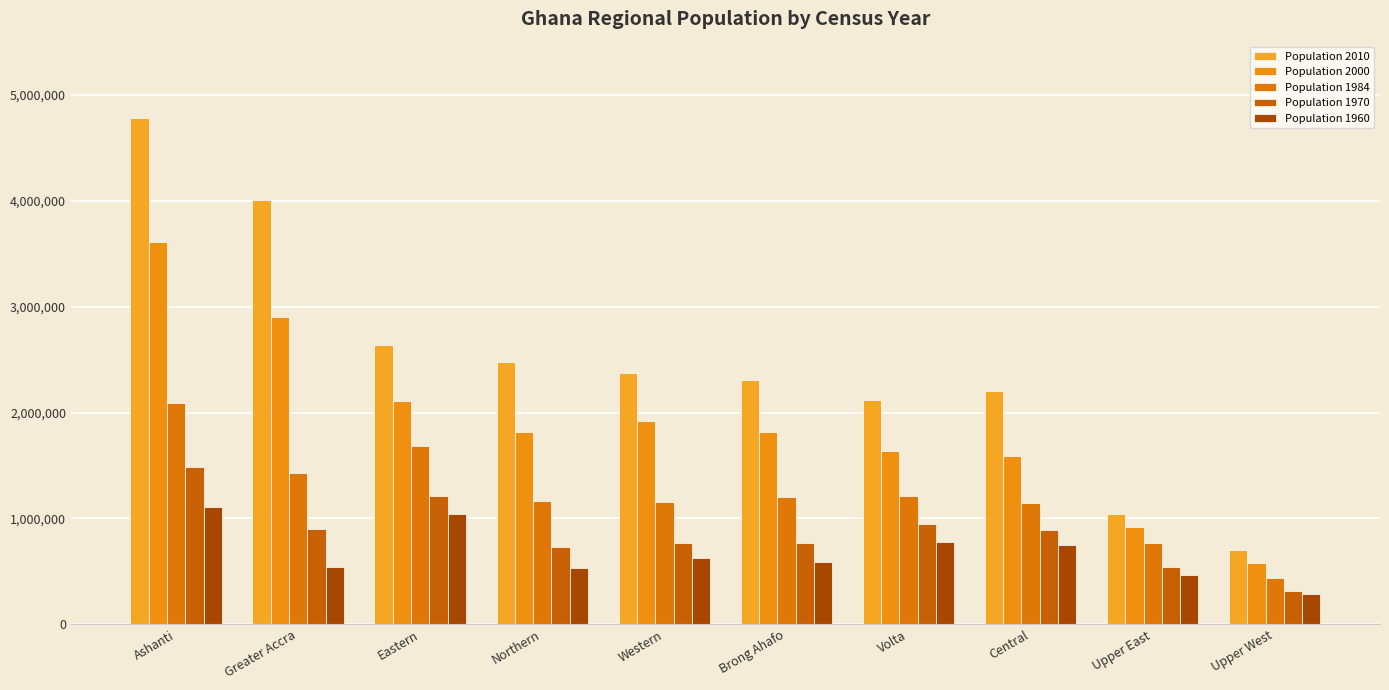

How many groups of bars are there?

10